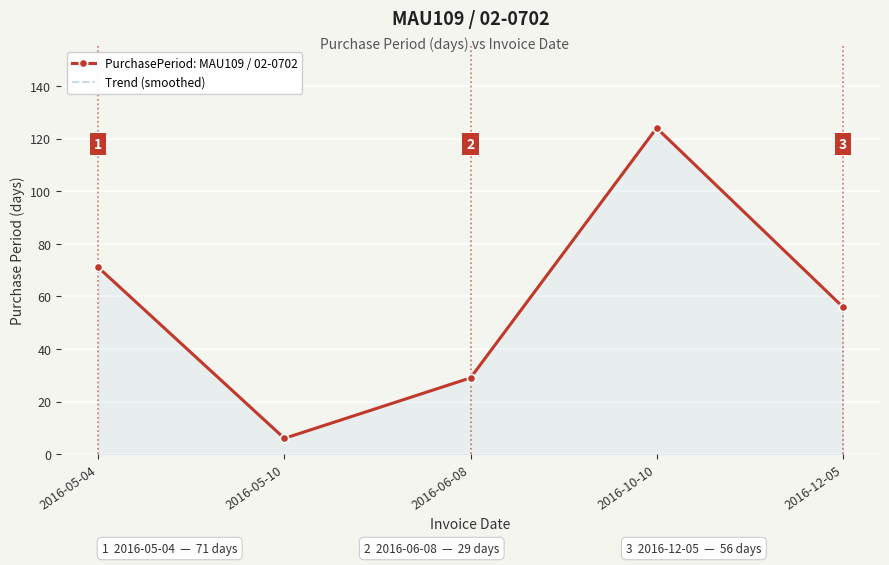

At which category does the chart reach its peak across all series?

2016-10-10